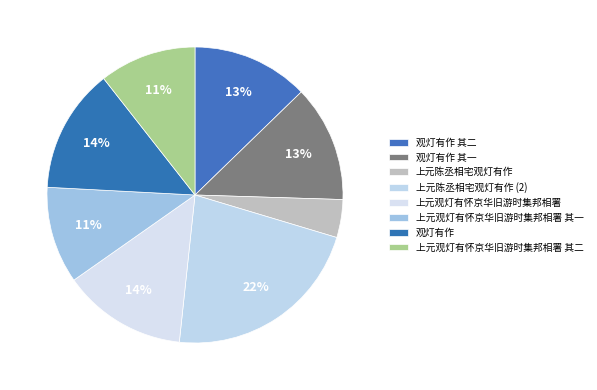

What is the ratio of the value at 上元陈丞相宅观灯有作 to the value at 上元观灯有怀京华旧游时集邦相署 其一?

0.4